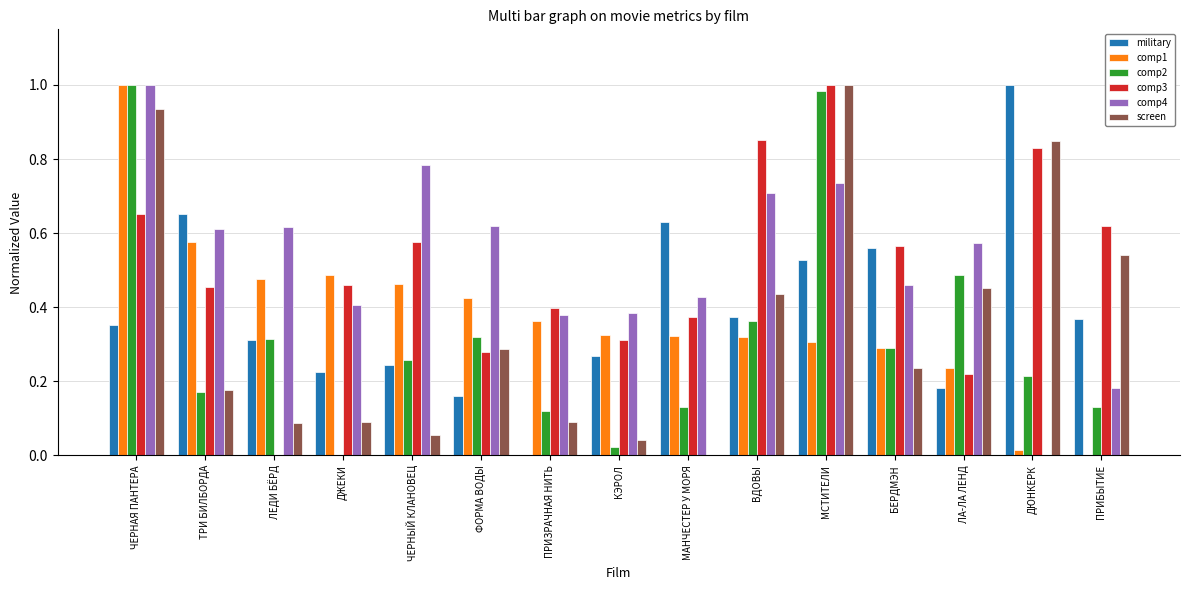

How many groups of bars are there?

15